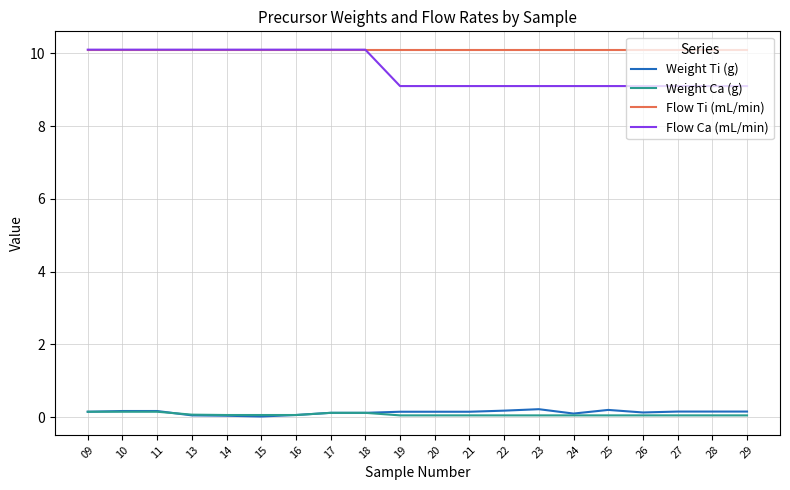

What is the sum of the Flow Ti (mL/min) values at 10 and 15?

20.2